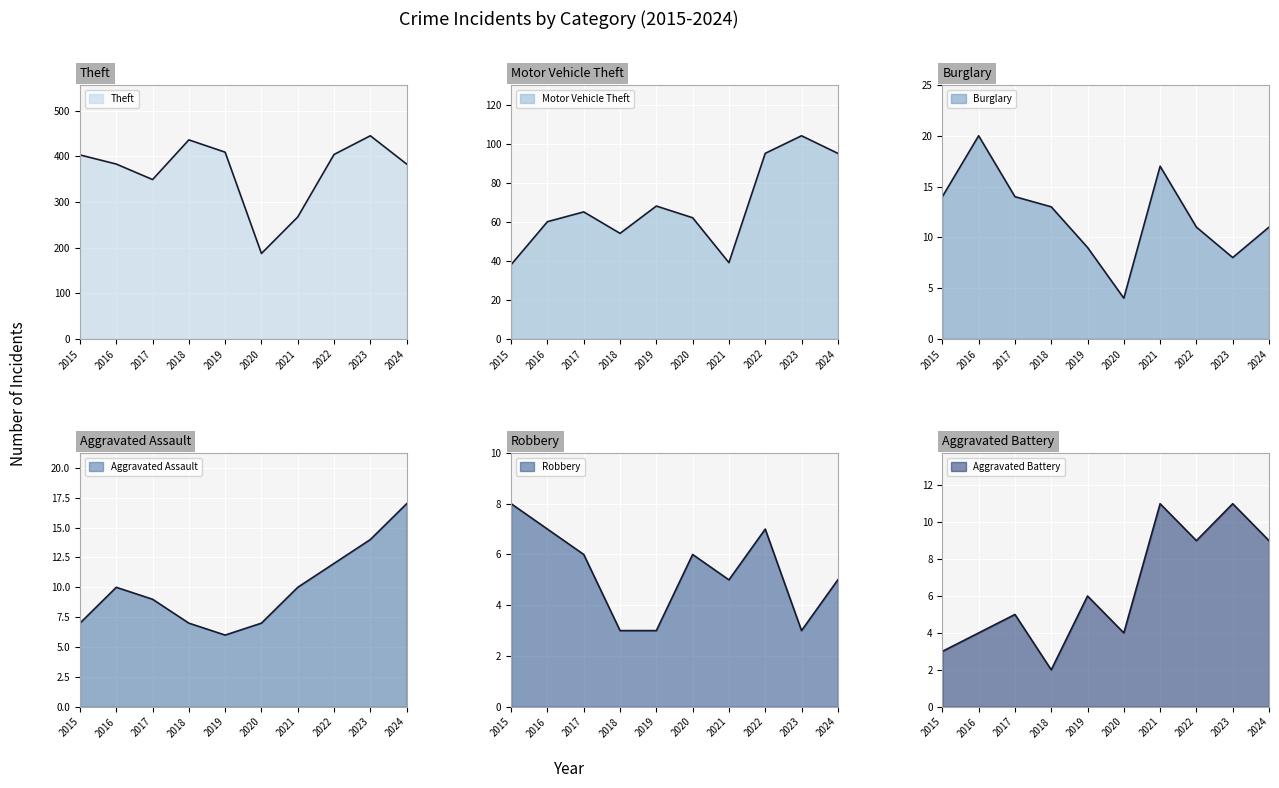

What is the smallest value displayed?

2